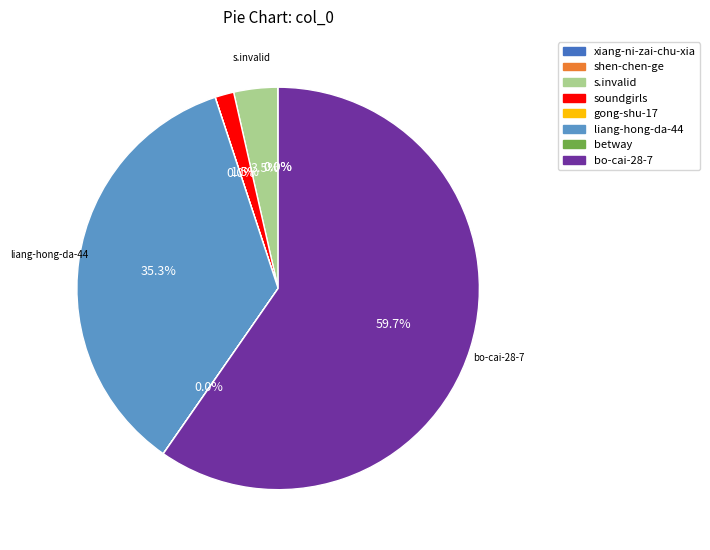

Which has a higher value, liang-hong-da-44 or s.invalid?

liang-hong-da-44